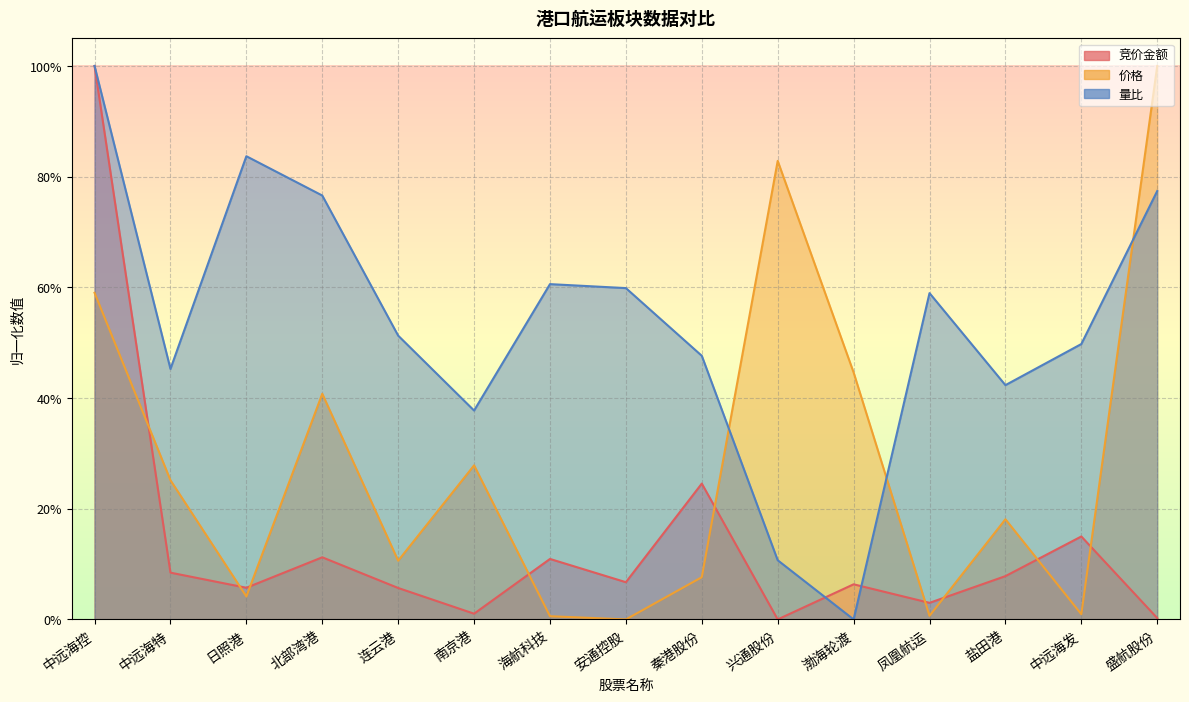

What is the spread (max minus min) of values at 中远海控?

0.4